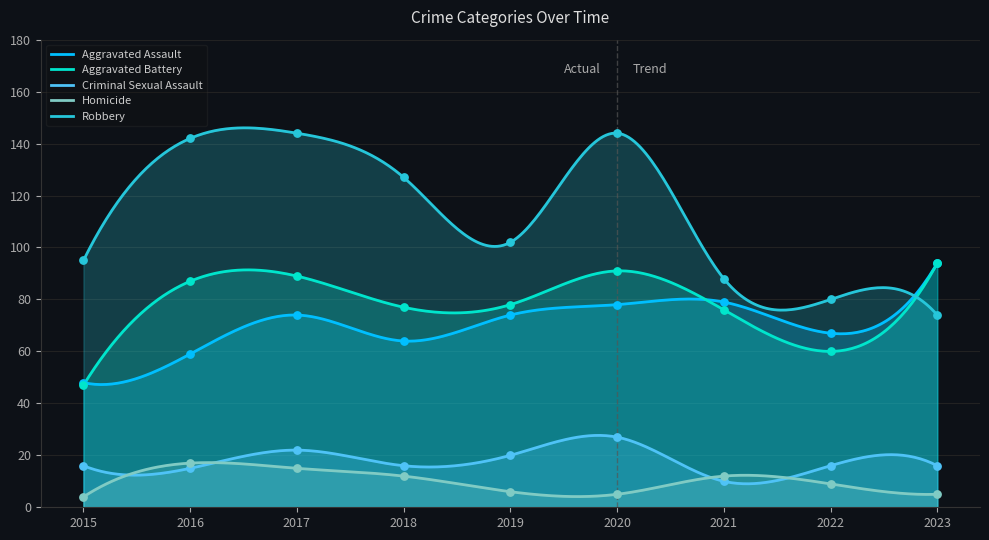

What is the total value across all series at 2020?

345